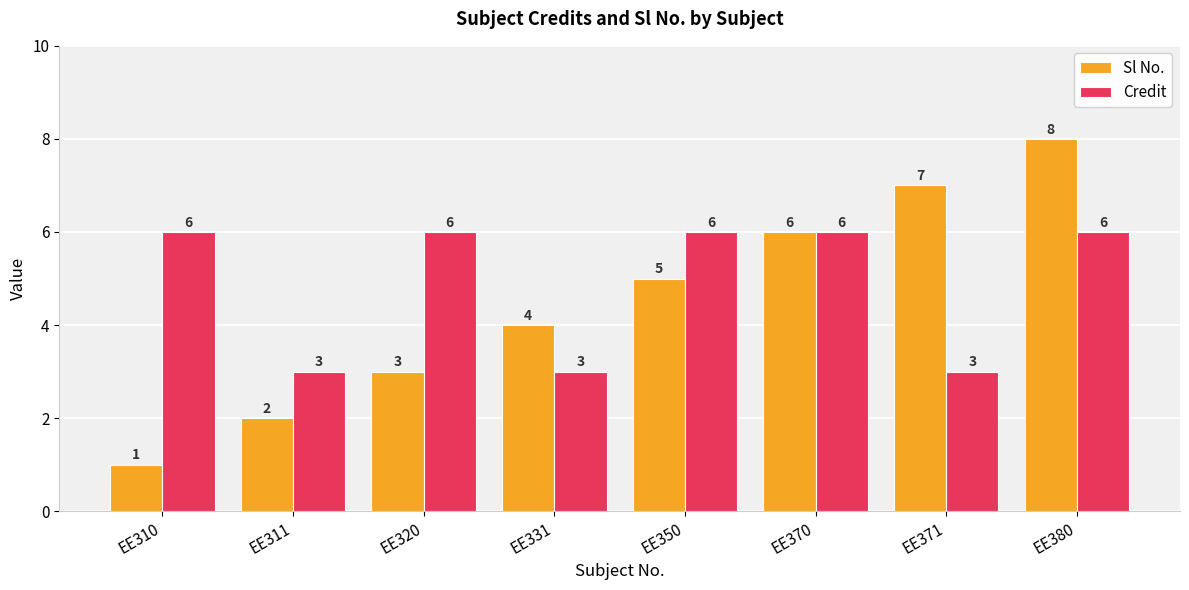

Which series changed the most between EE311 and EE380?

Sl No.